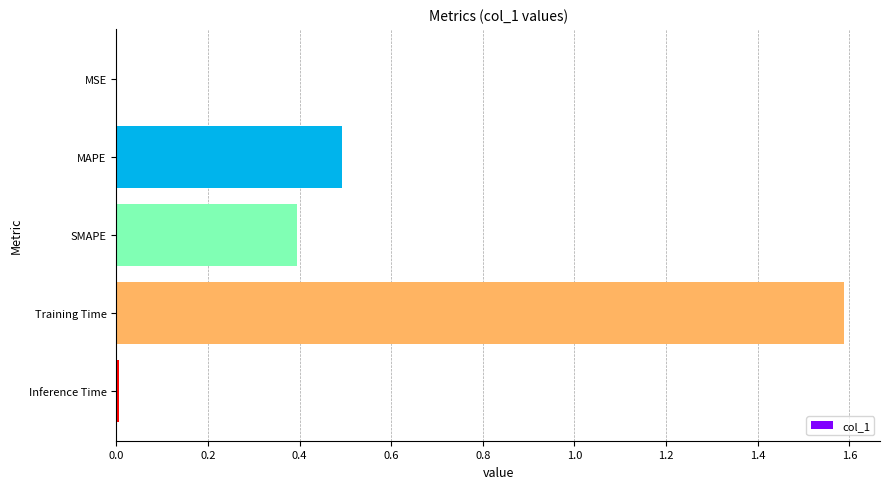

Which has a higher value, Training Time or SMAPE?

Training Time